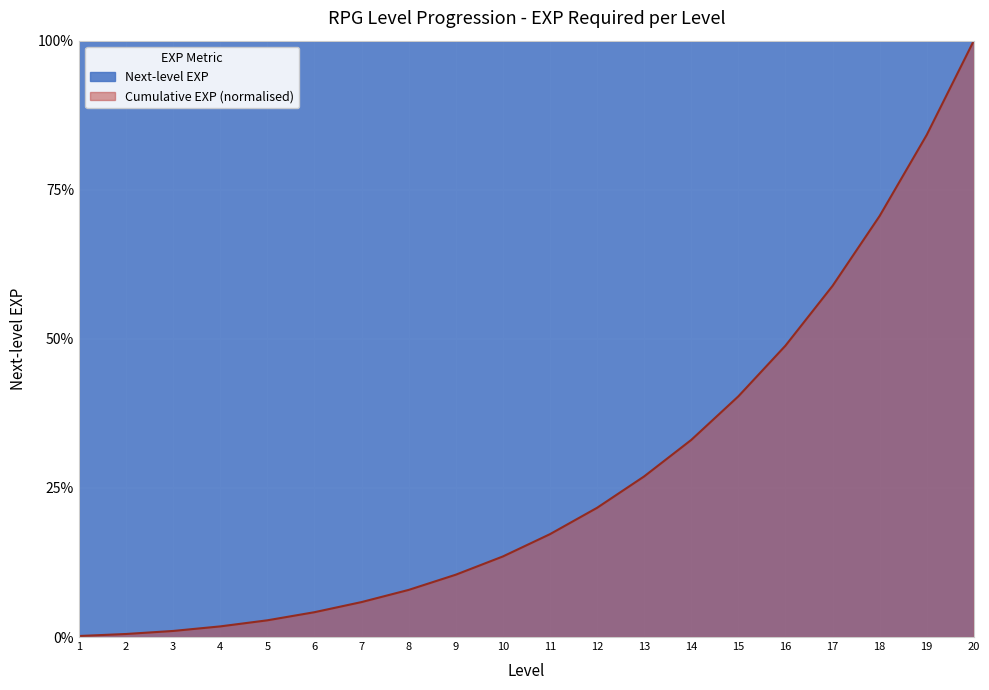

What is the sum of all values?

550.0